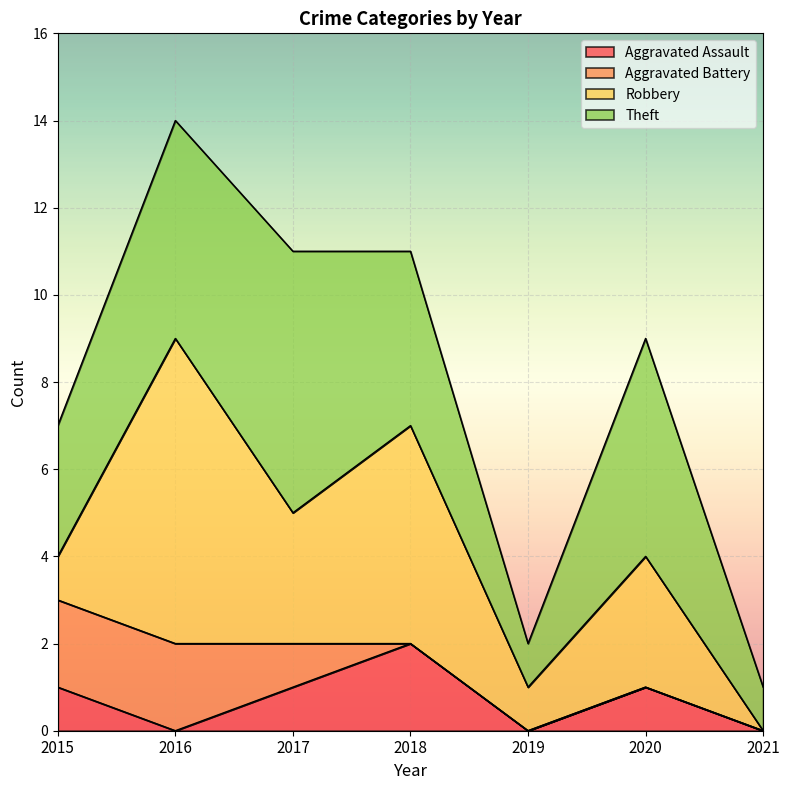

Between which two adjacent categories do Robbery and Aggravated Battery first intersect?

2015 and 2016